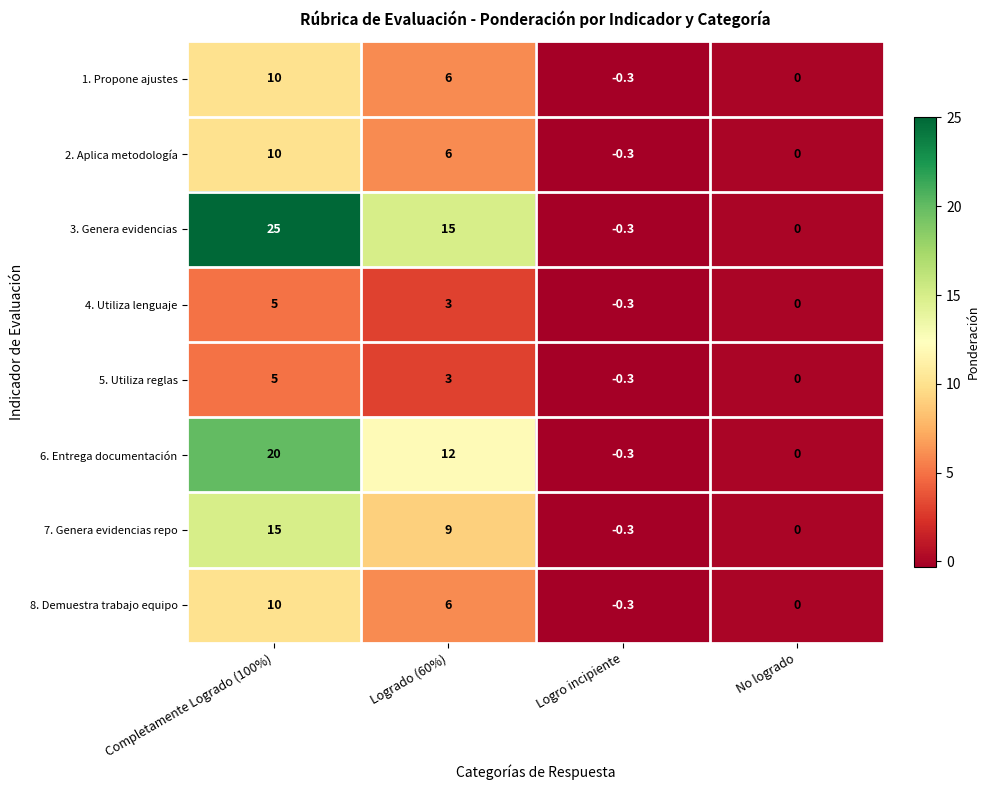

What is the total value across all series at Completamente Logrado (100%)?

100.0